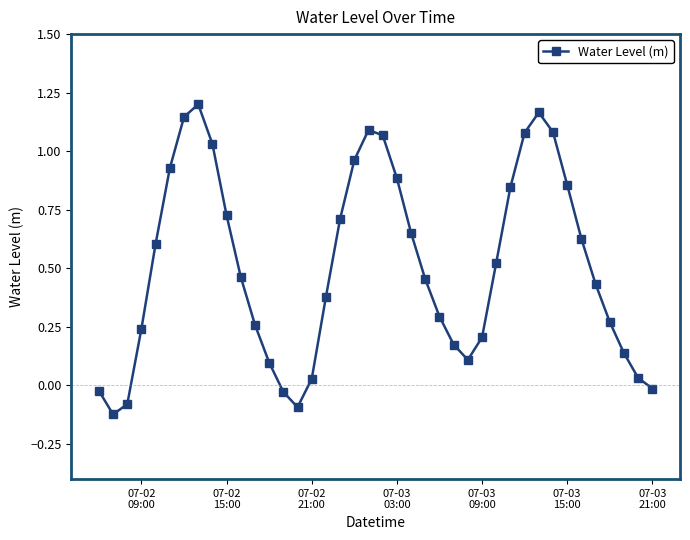

What is the difference between the maximum and minimum values?

1.3